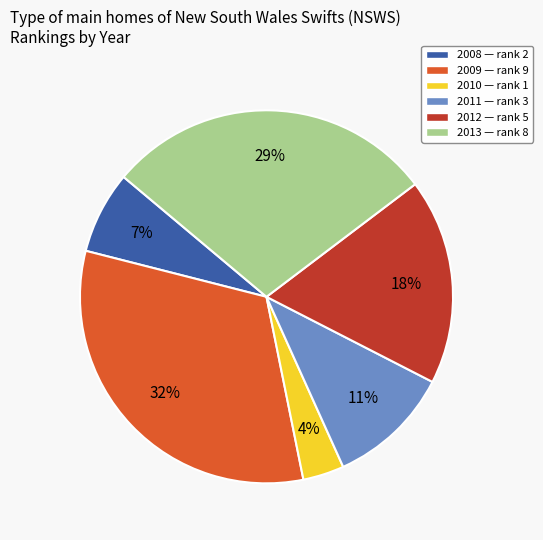

Rank the categories by value from lowest to highest.

2010, 2008, 2011, 2012, 2013, 2009